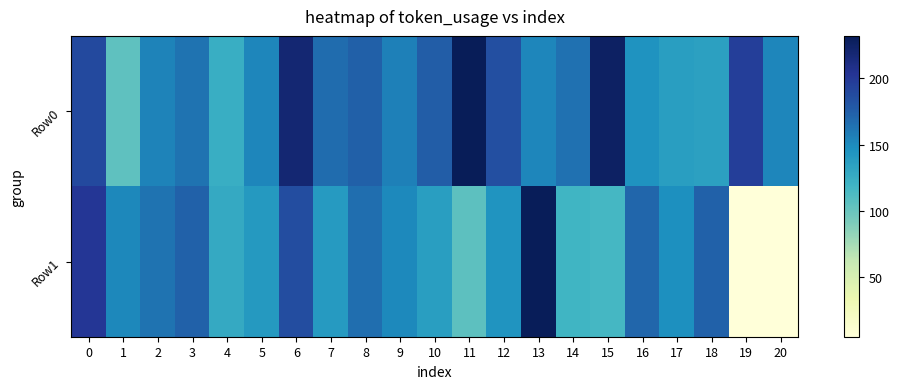

Reading left to right, transcribe all the data shown in this chart.

Row0: 0=189	1=105	2=154	3=163	4=124	5=153	6=219	7=167	8=174	9=156	10=176	11=232	12=185	13=153	14=164	15=226	16=145	17=137	18=135	19=196	20=153
Row1: 0=201	1=152	2=163	3=173	4=128	5=140	6=186	7=139	8=166	9=151	10=137	11=106	12=144	13=231	14=119	15=116	16=170	17=147	18=173	19=5	20=5